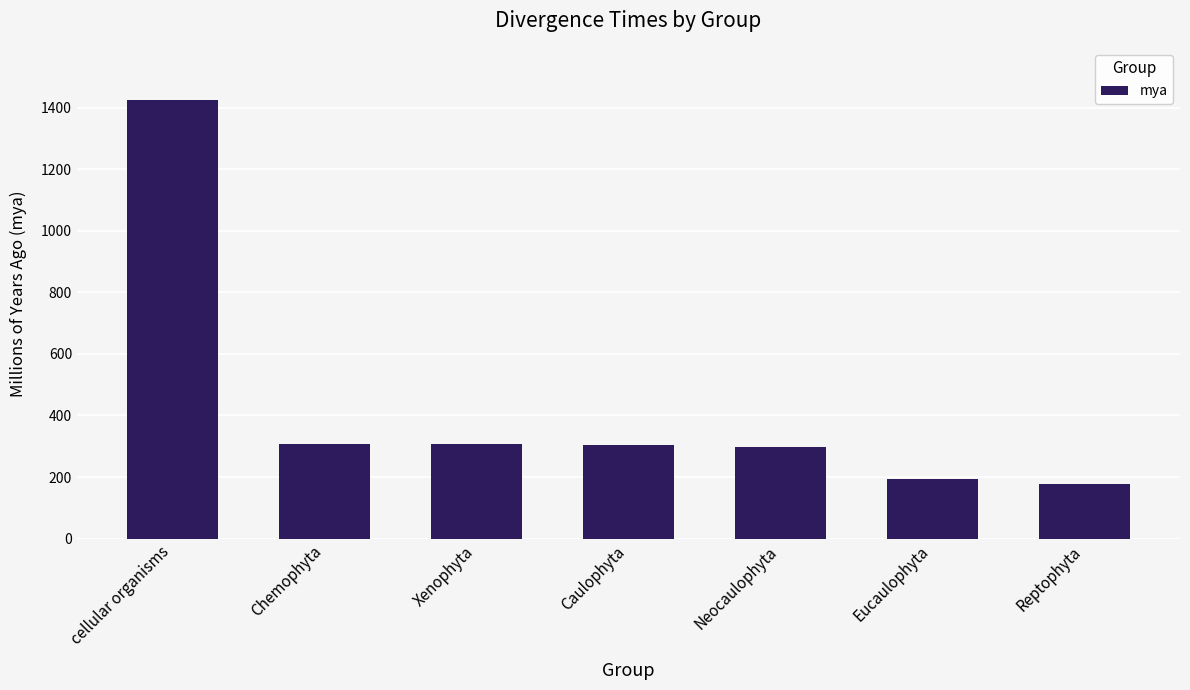

What is the smallest value displayed?

176